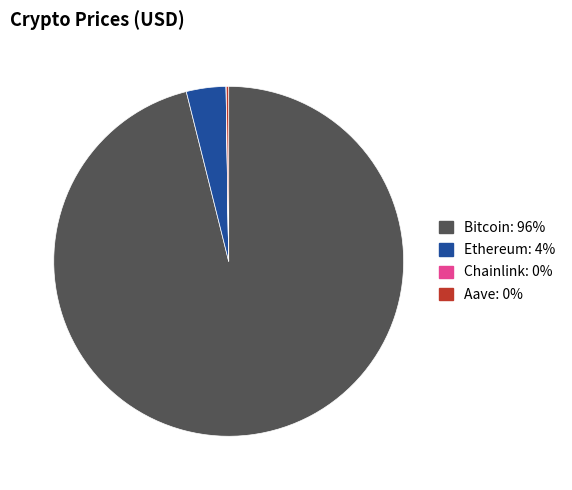

Does Ethereum account for over 50% of the chart?

No